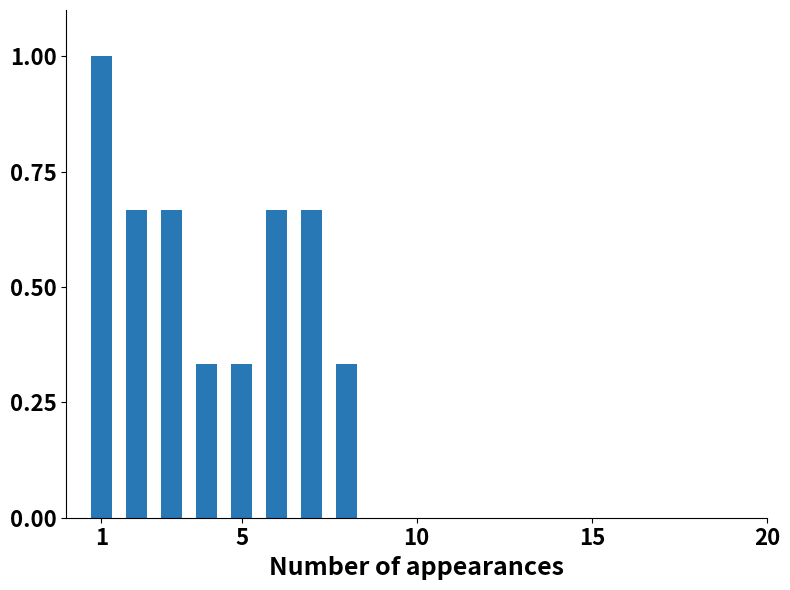

Count the number of data series in this chart.

1